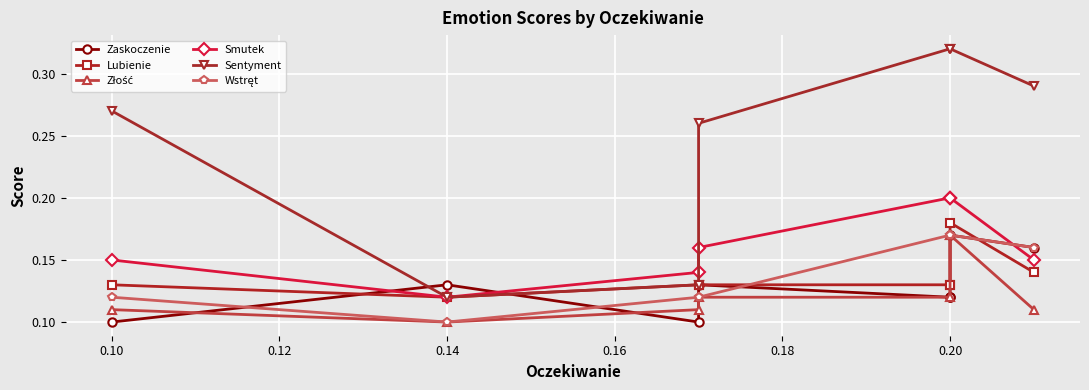

What are all the series names shown in the legend?

Zaskoczenie, Lubienie, Złość, Smutek, Sentyment, Wstręt